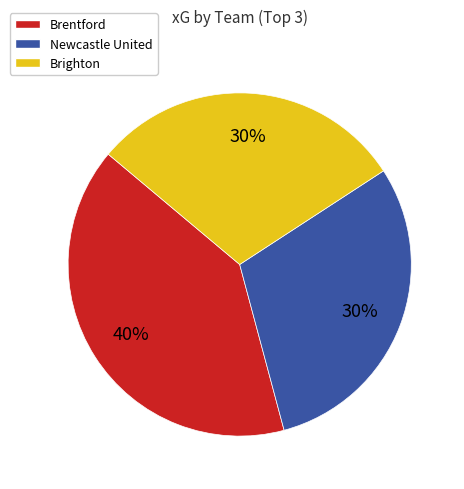

Which slice is the largest?

Brentford